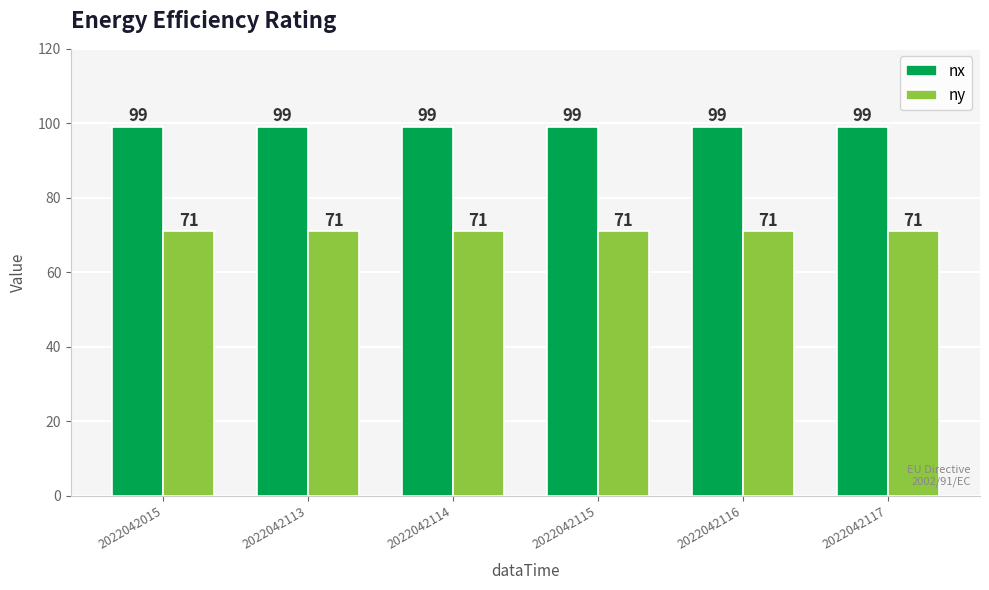

What is the sum of the ny values at 2022042015 and 2022042116?

142